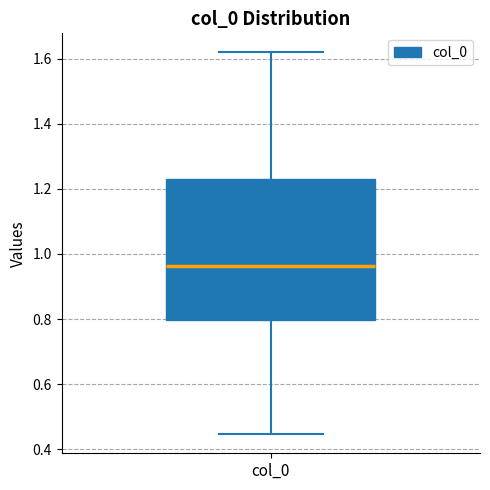

Read this box plot against the y-axis: the position of the median line, the range covered by the box, and the ends of both whiskers. The values are not printed on the chart, so give them approximately, as read against the axis.

median 0.96, box 0.80 to 1.24, whiskers 0.44 to 1.62